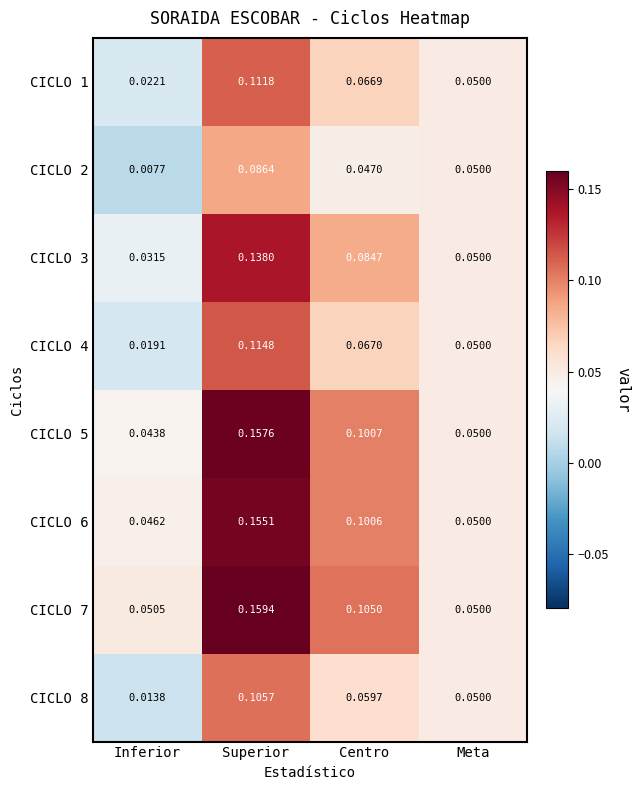

List the labels in order of CICLO 5 value, smallest first.

Inferior, Meta, Centro, Superior